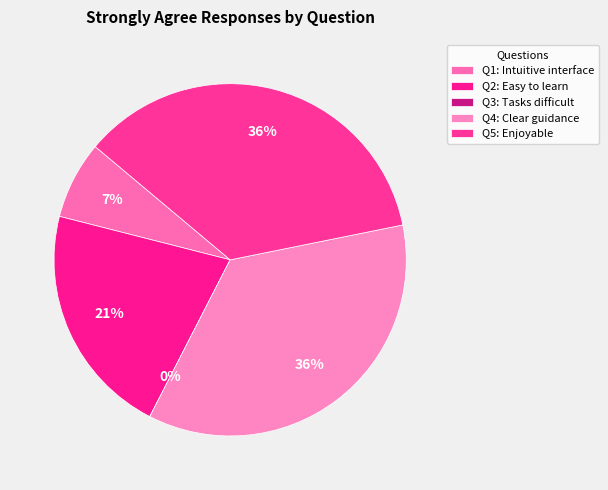

To the nearest percent, what is the combined percentage of 1. The interface is intuitive and 4. The tutorial and guidance were clear?

43%